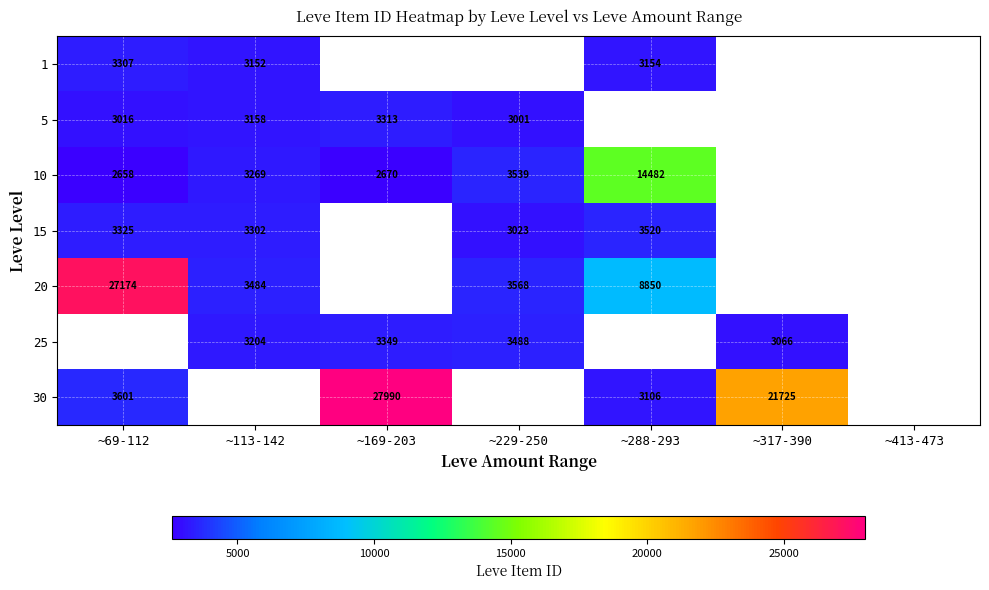

The 1 series shows 5198 at ~288-293. True or false?

False